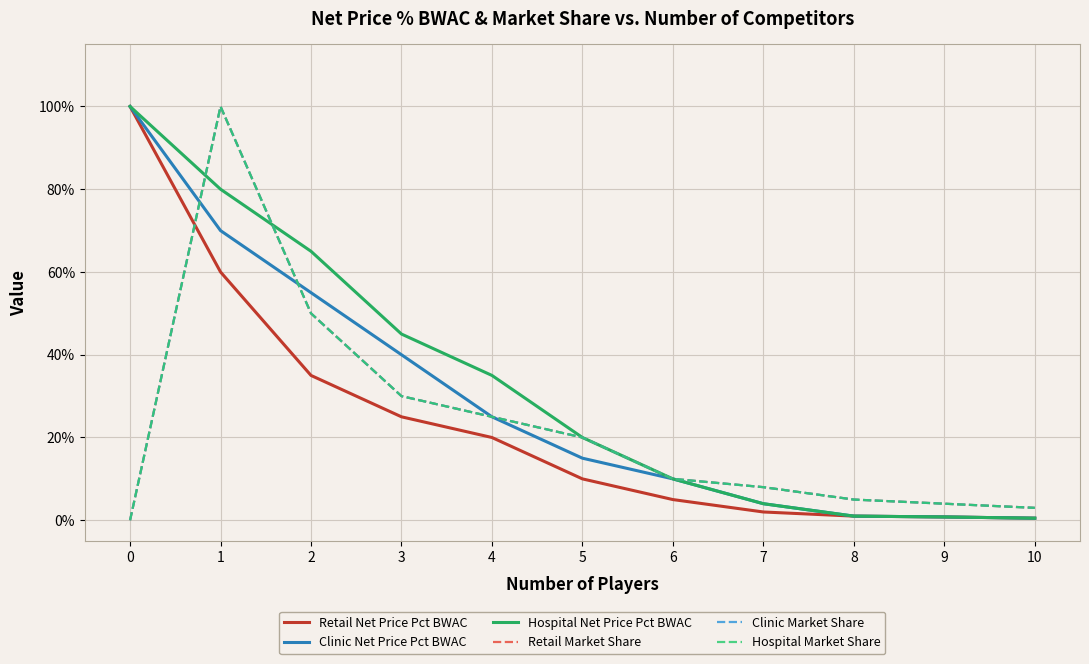

What is the value of the Clinic Net Price Pct BWAC point at the 3rd from the left?

0.6